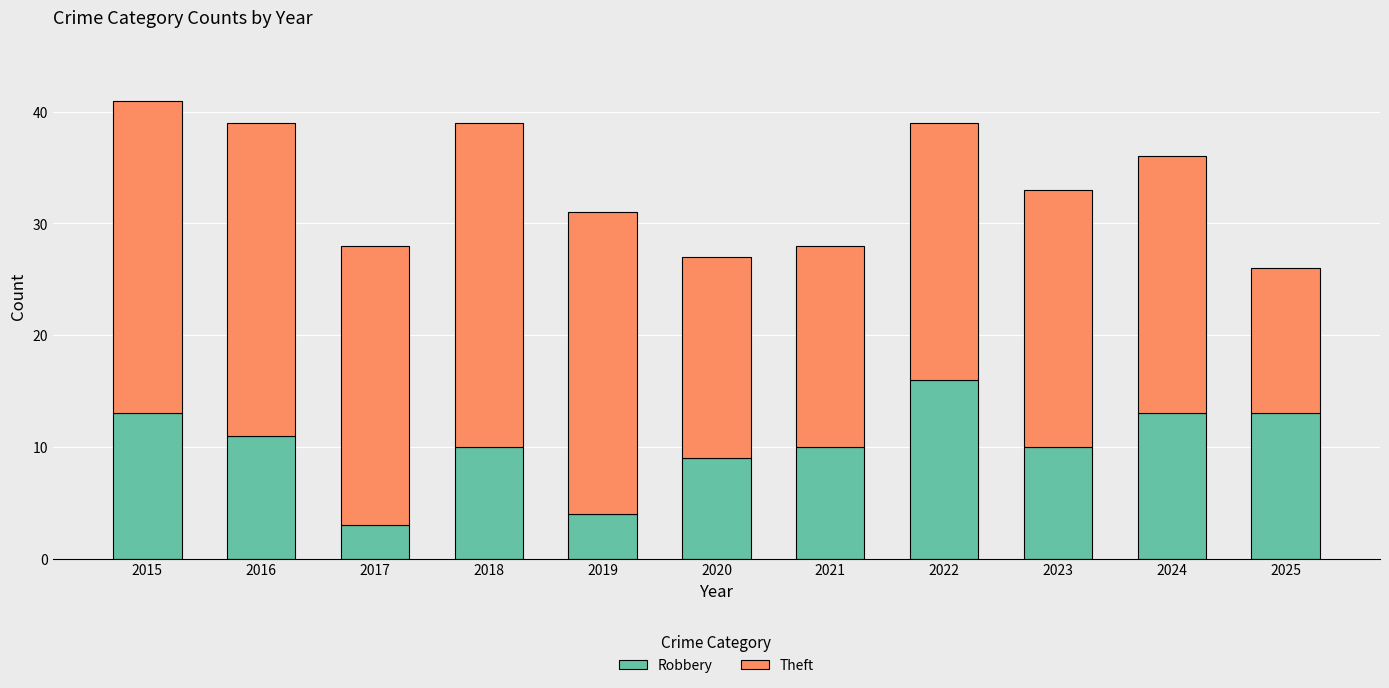

What is the maximum value for Robbery?

16